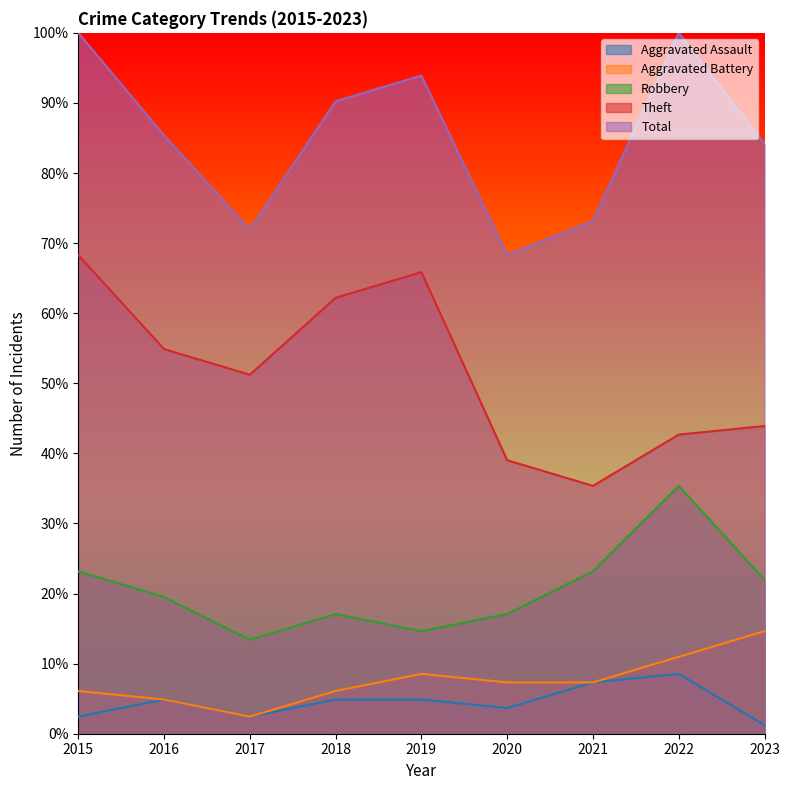

At which category does Aggravated Battery reach its first local valley?

2017